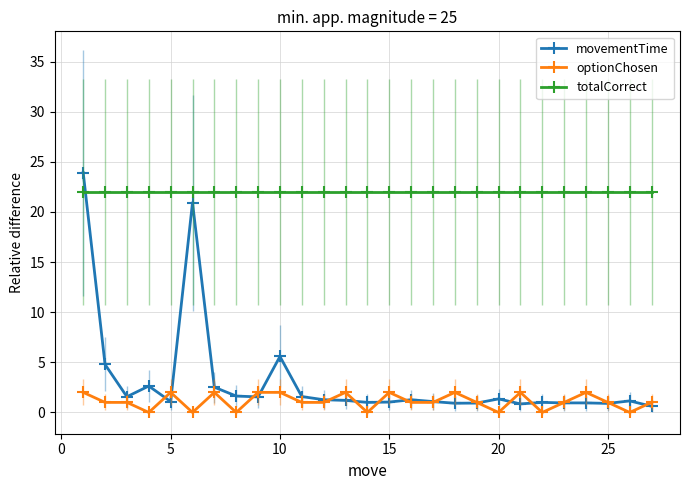

Which series has the largest range (max minus min)?

movementTime